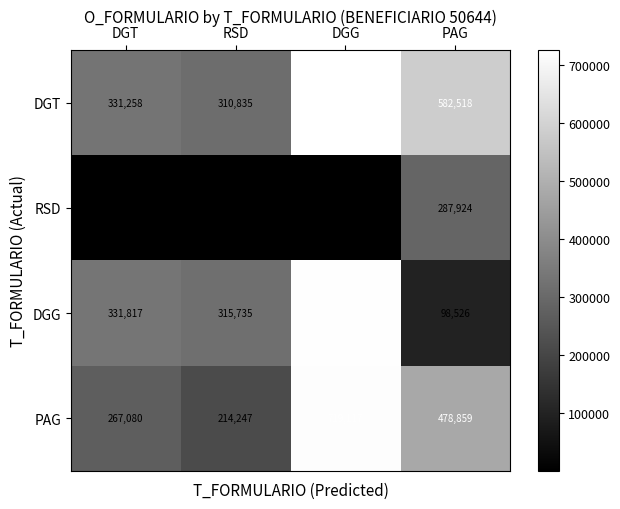

True or false: RSD has a value of 16 at RSD.

False